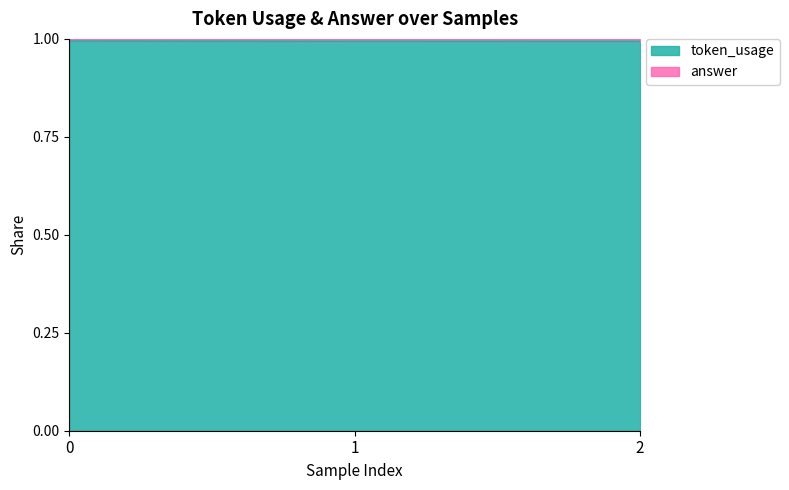

Where is the data nearest to the value 0?

2